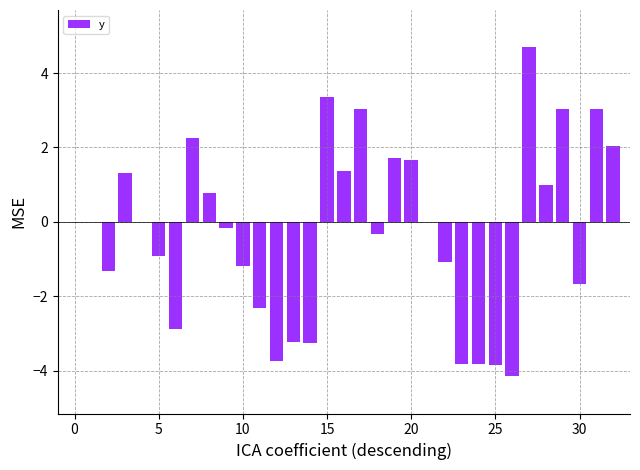

What is the maximum value shown in the chart?

4.7